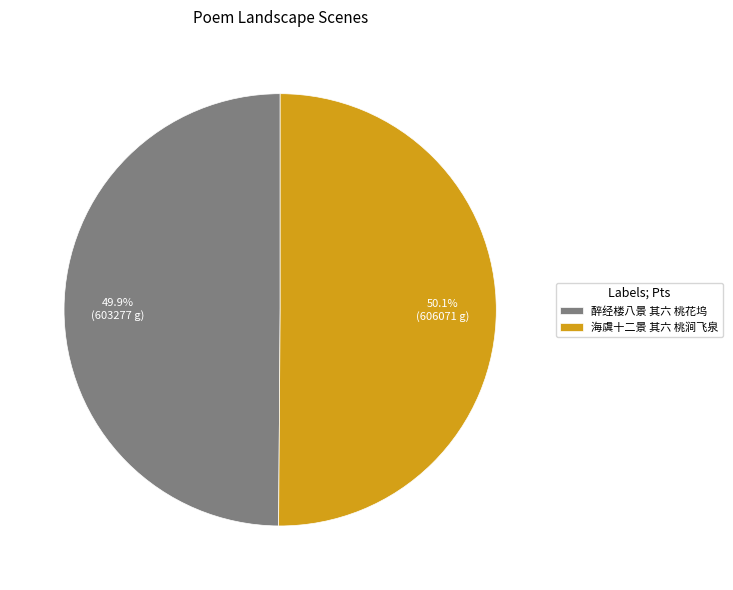

What percentage do 醉经楼八景 其六 桃花坞 and 海虞十二景 其六 桃涧飞泉 together represent?

100.0%